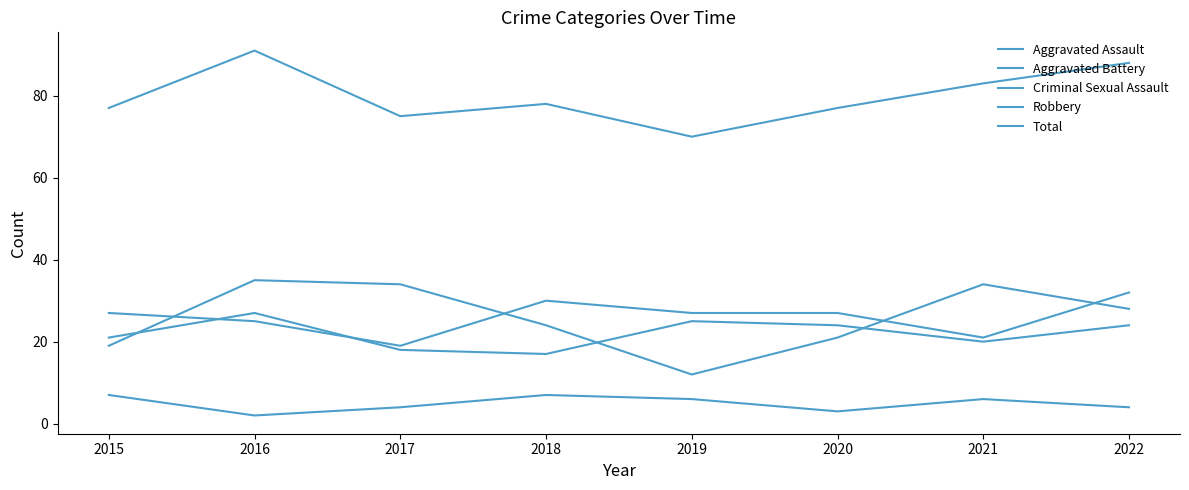

Which series has the largest total across all categories?

Total